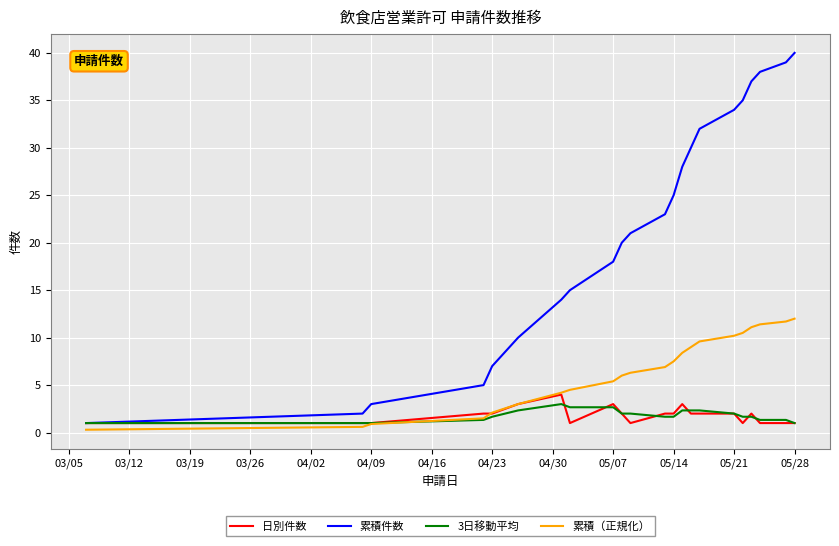

Which series has the largest total across all categories?

累積件数